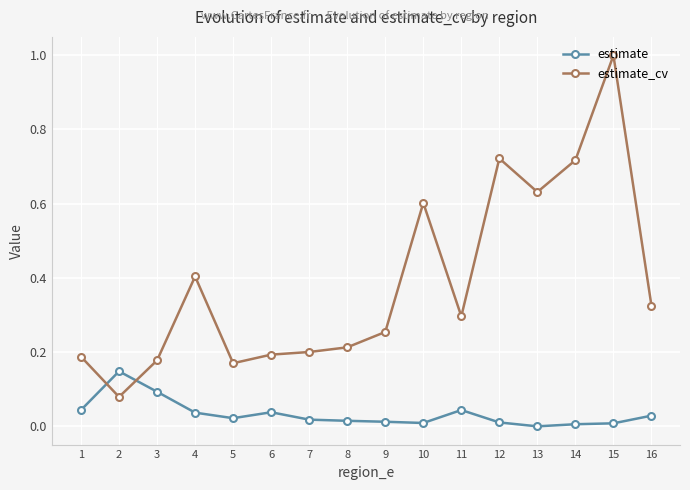

What is the sum of all estimate_cv values?

6.2